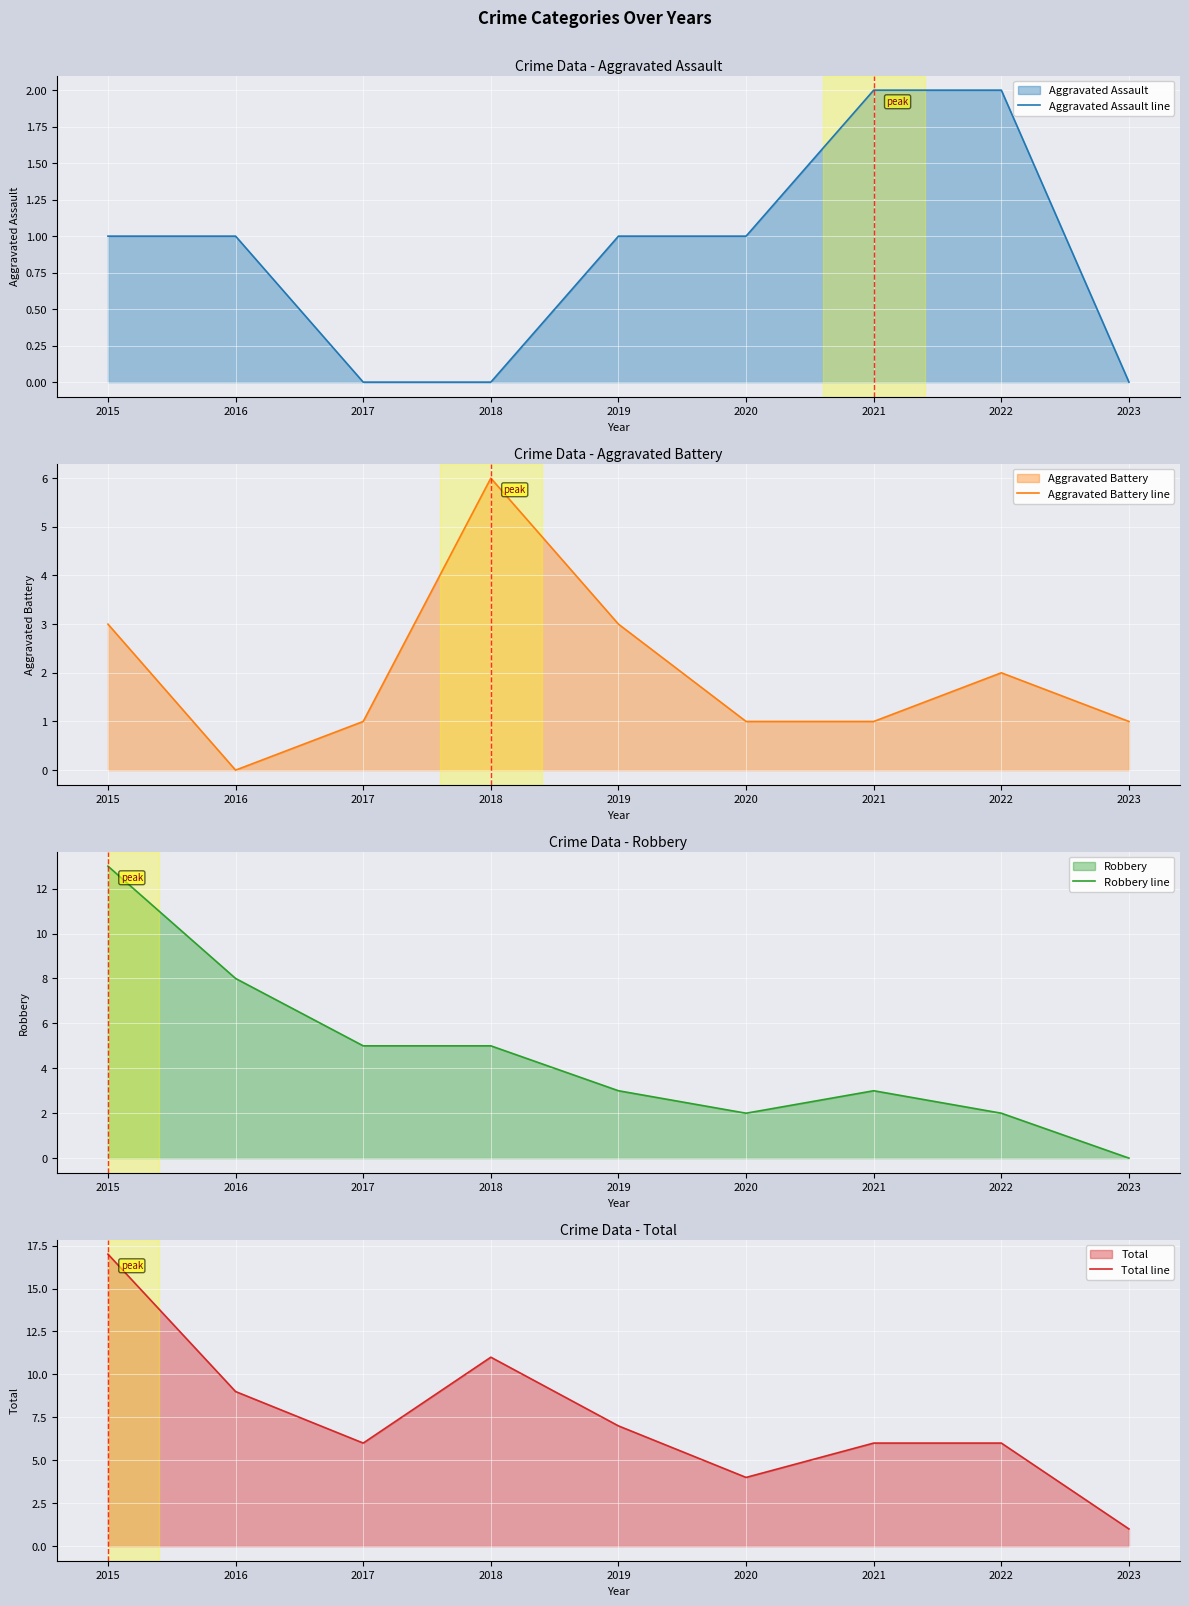

Between 2019 and 2020, which is larger?

2019